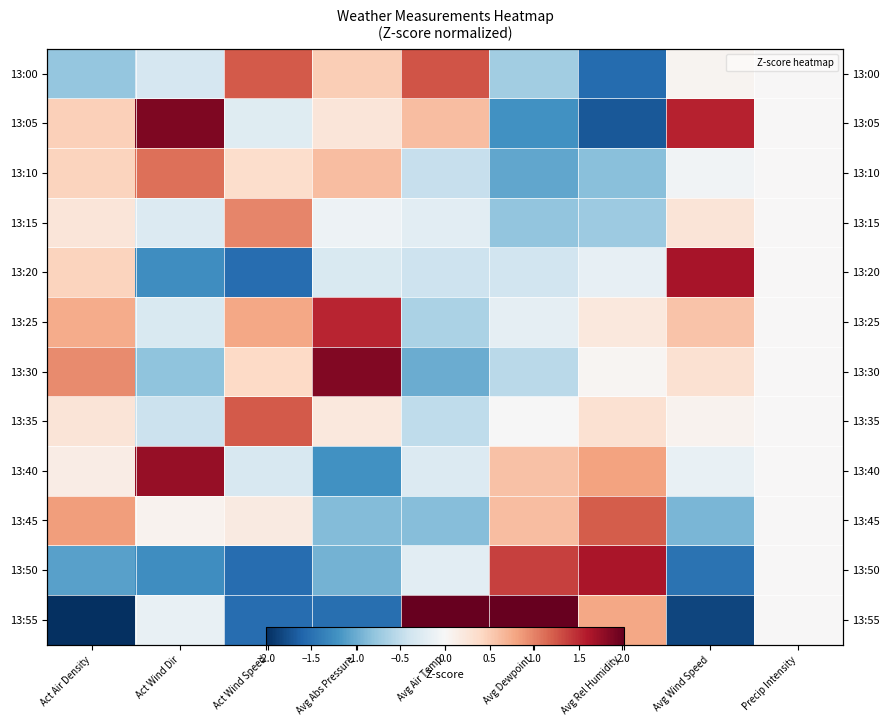

Rank the categories by 13:40 value from lowest to highest.

Avg Abs Pressure, Act Wind Speed, Avg Air Temp, Avg Wind Speed, Precip Intensity, Act Air Density, Avg Dewpoint, Avg Rel Humidity, Act Wind Dir